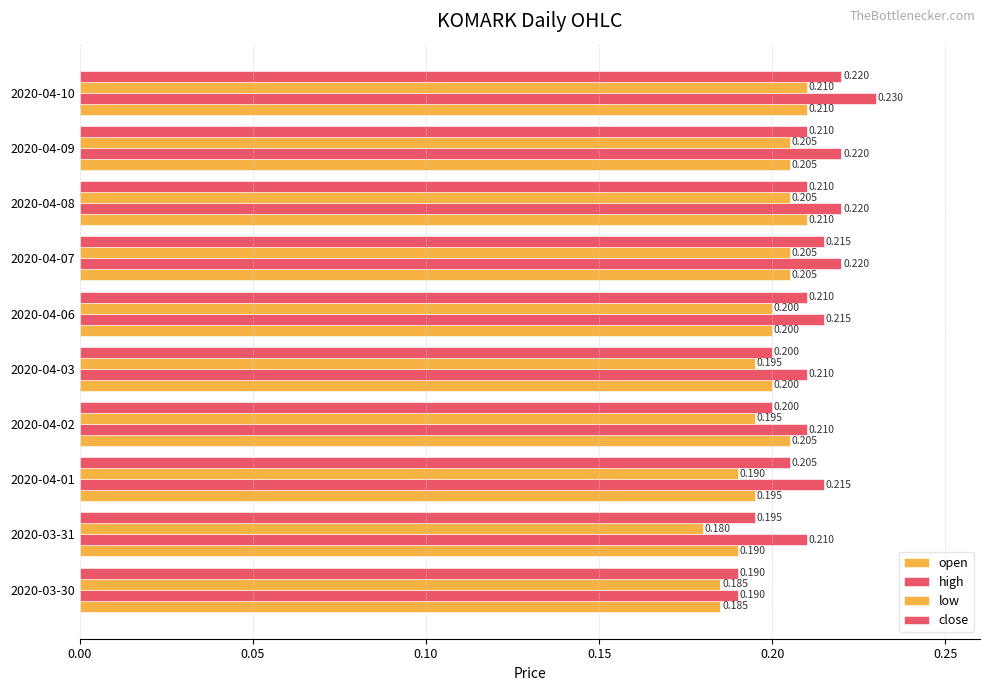

How many series are shown in this chart?

4